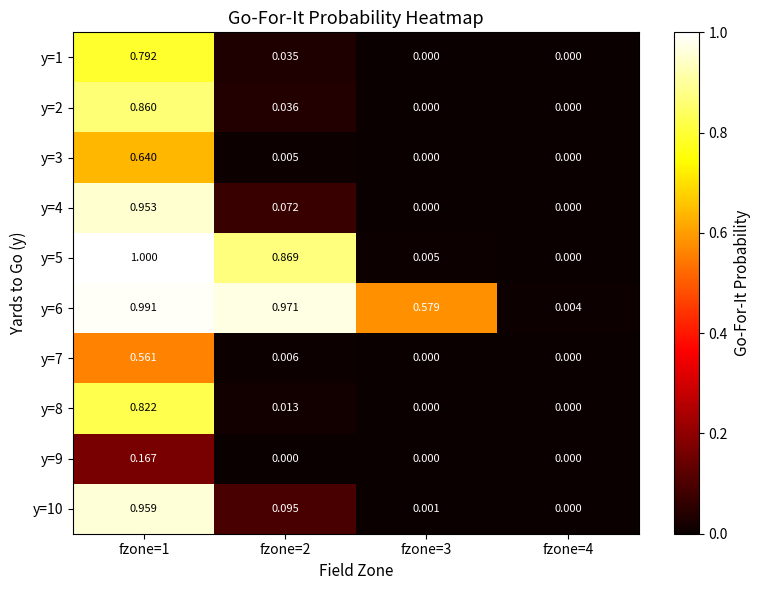

How many categories are shown in the chart?

4